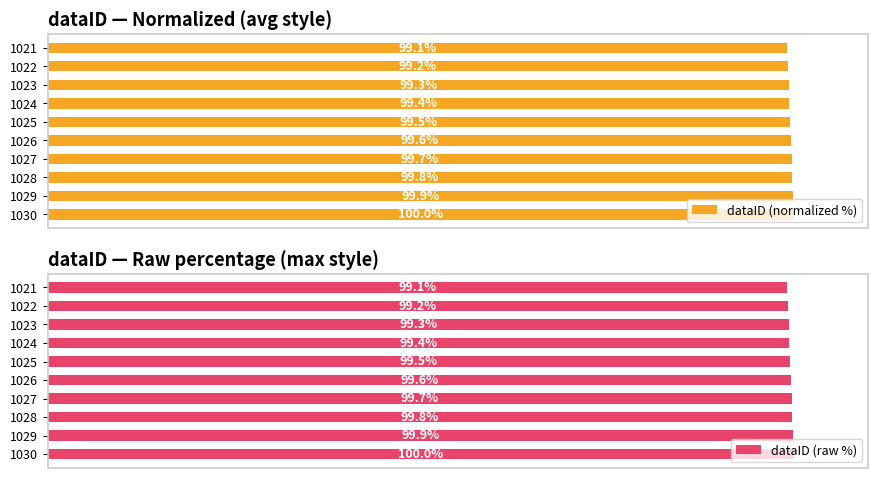

What are all the series names shown in the legend?

dataID (normalized %), dataID (raw %)